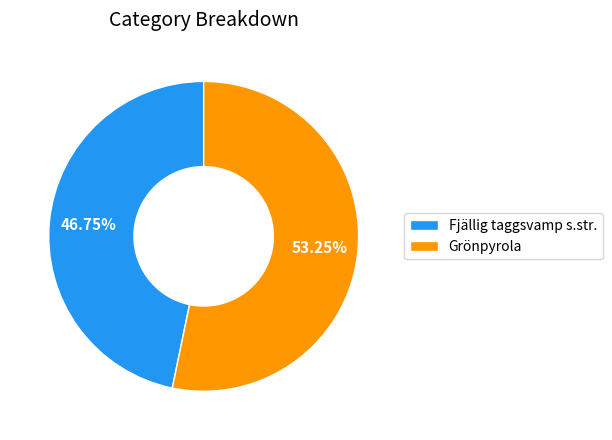

Rank the categories by value from highest to lowest.

Grönpyrola, Fjällig taggsvamp s.str.